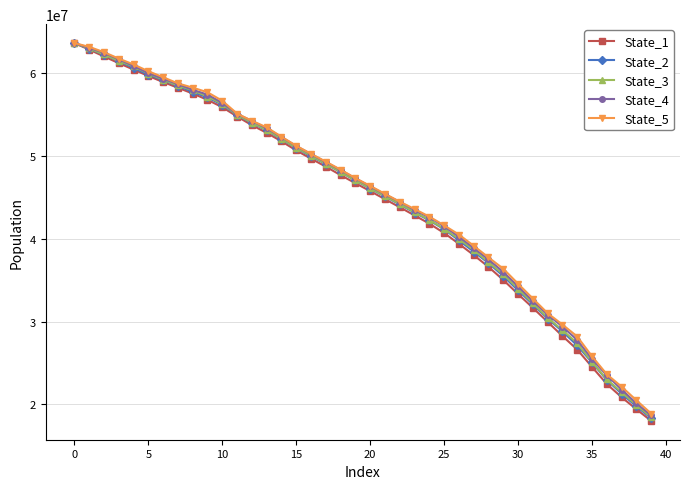

Which series has the largest range (max minus min)?

State_1